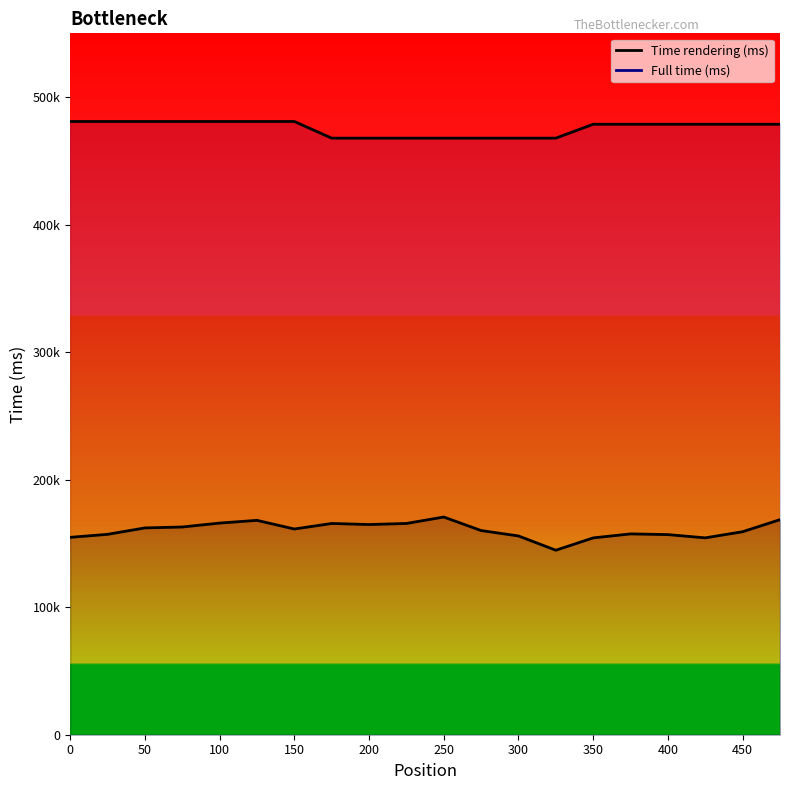

List the labels in order of Full time (ms) value, largest first.

0, 25, 50, 75, 100, 125, 150, 350, 375, 400, 425, 450, 475, 175, 200, 225, 250, 275, 300, 325